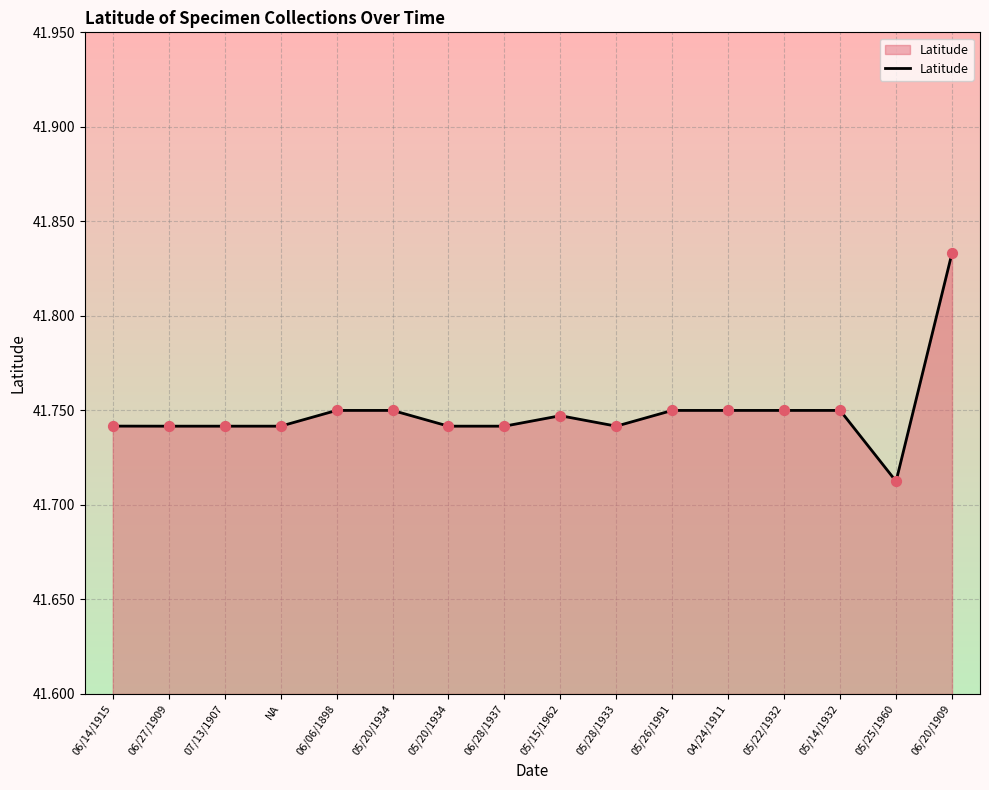

Between 05/22/1932 and 05/26/1991, which is larger?

05/22/1932